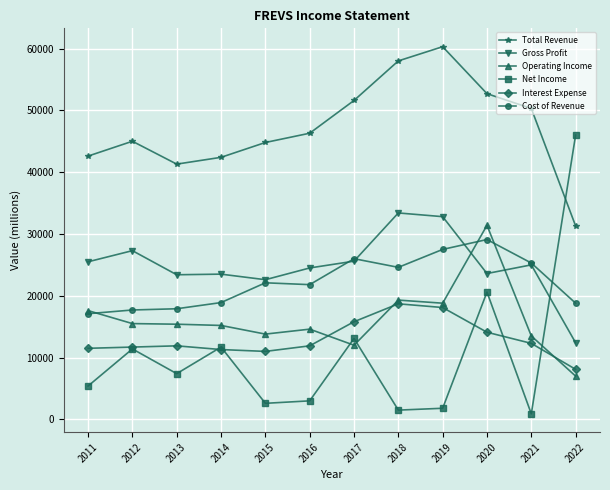

Which series has the widest spread of values?

Net Income